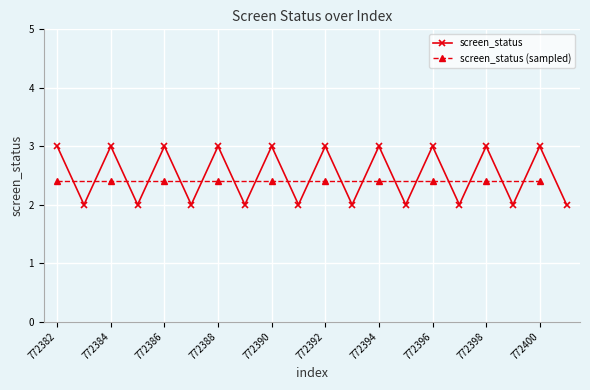

What is the greatest value displayed?

3